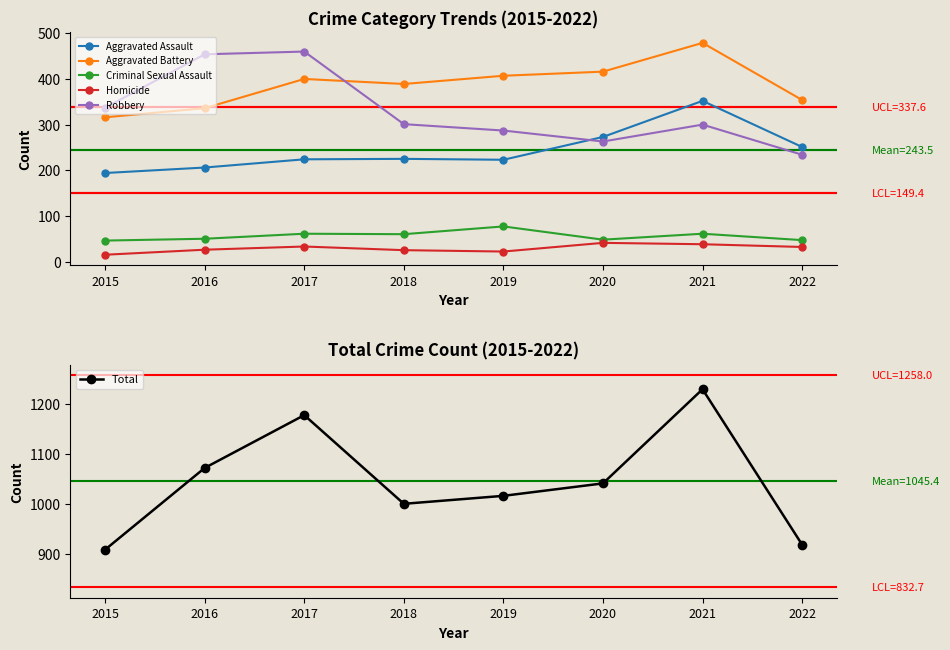

What is the lowest value of the Total series?

908